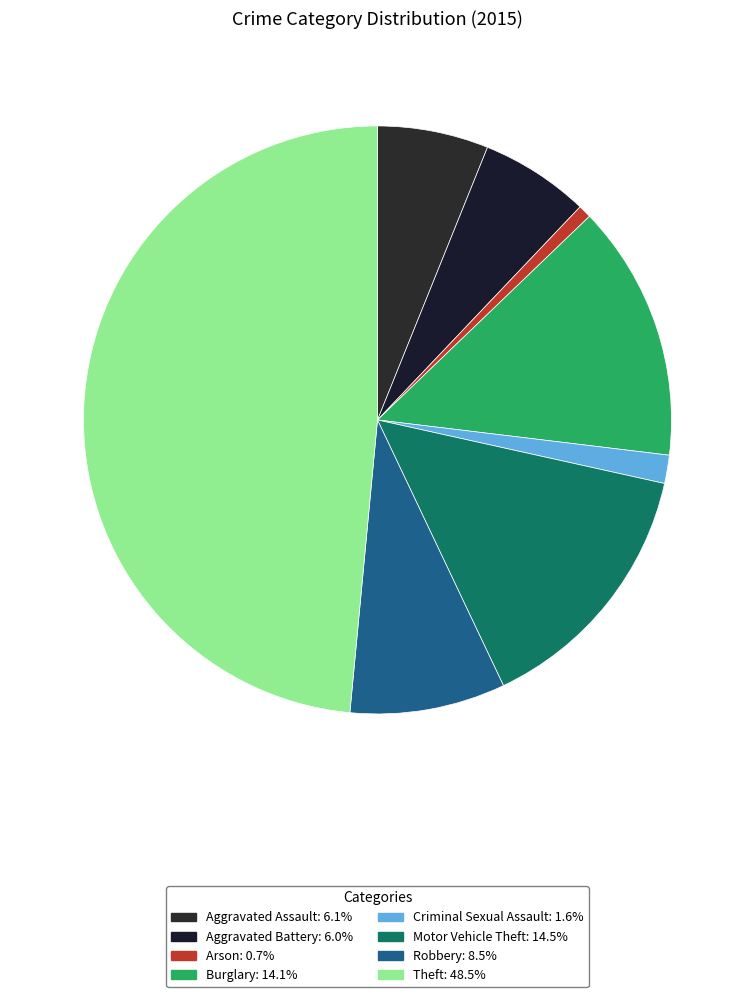

To the nearest percent, what percentage of the pie is Arson?

1%